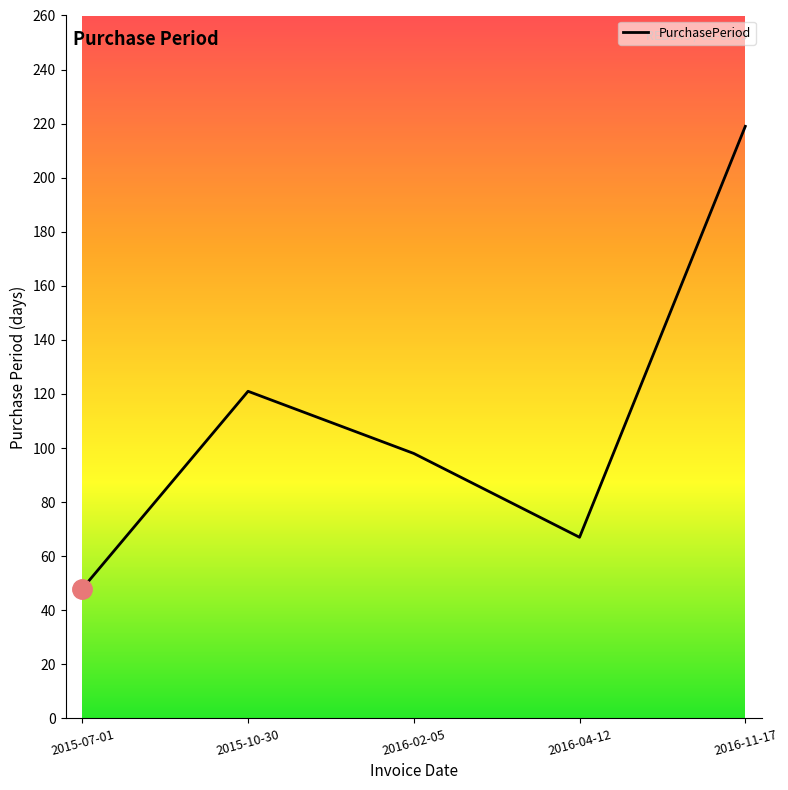

At which category does the chart reach its minimum across all series?

2015-07-01